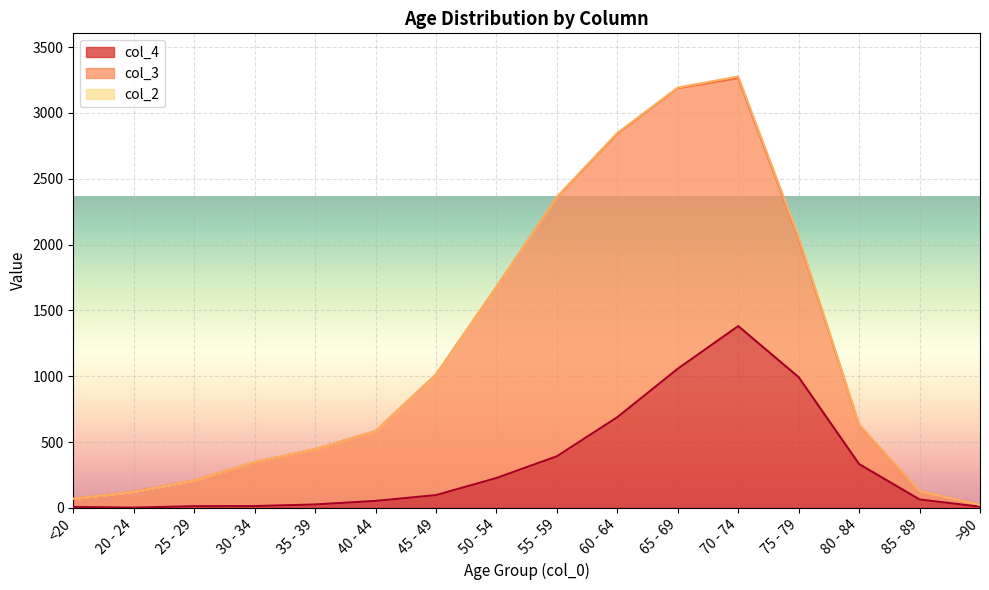

What is the difference between the col_2 values at 30 - 34 and 70 - 74?

12